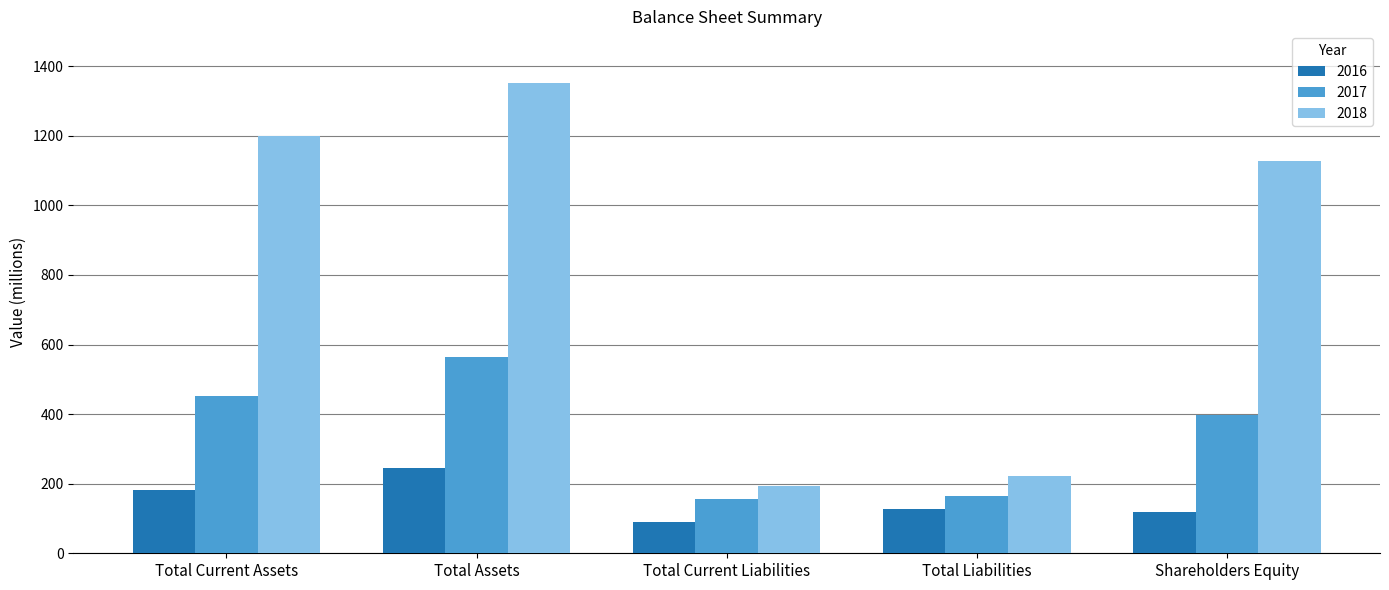

Is the value of 2017 at Total Current Liabilities greater than the value of 2016 at Total Current Assets?

No